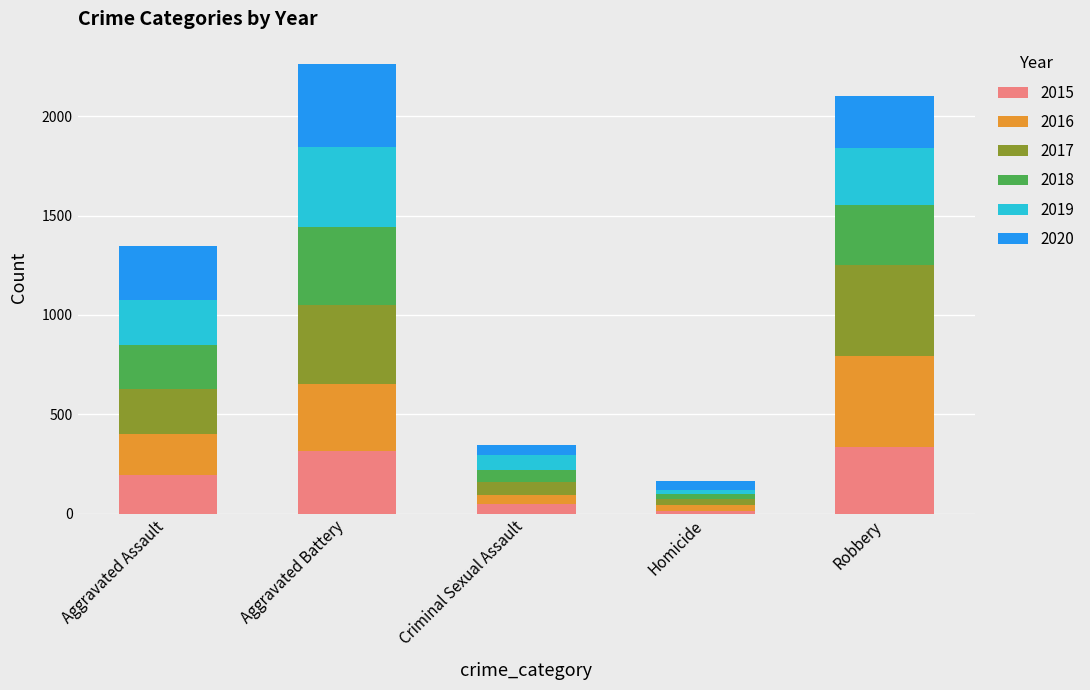

What are all the series names shown in the legend?

2015, 2016, 2017, 2018, 2019, 2020